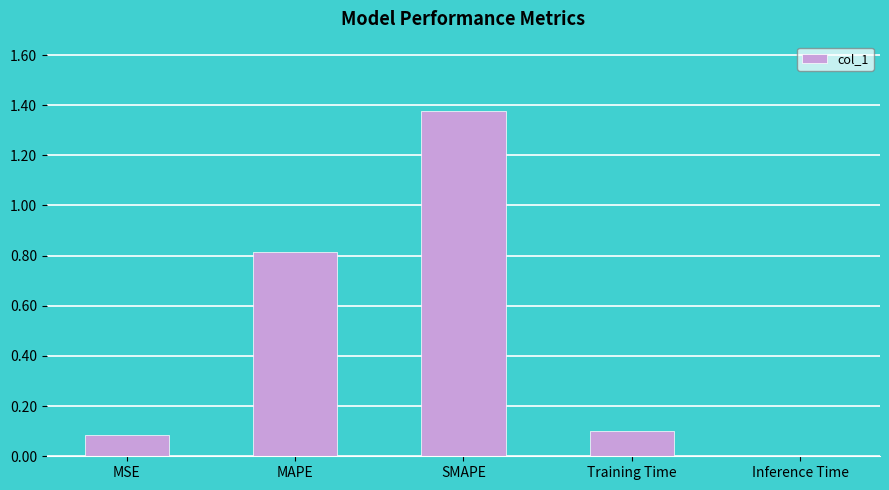

What value does the data have at Training Time?

0.1